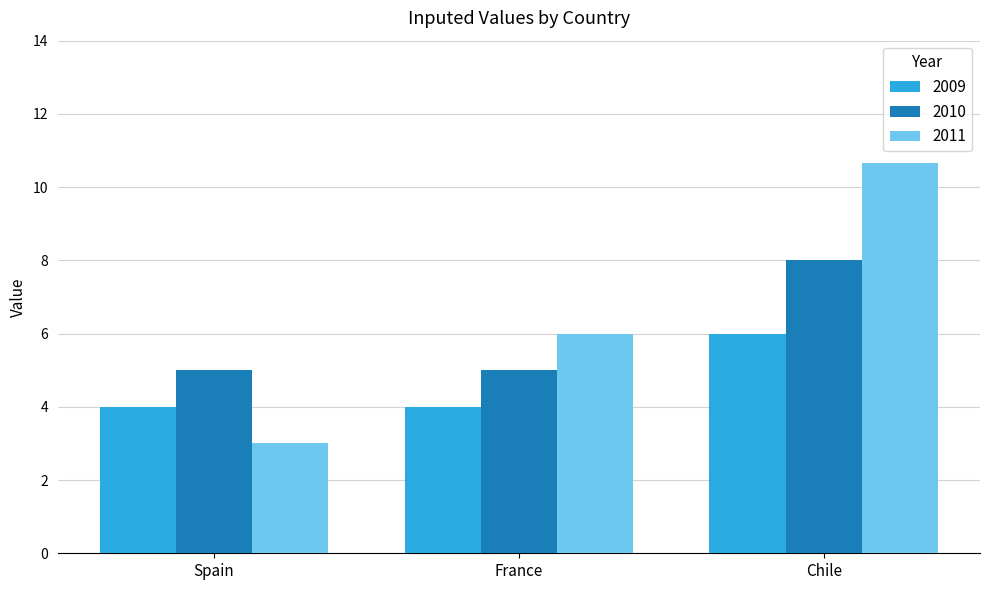

Does the chart contain stacked bars?

No